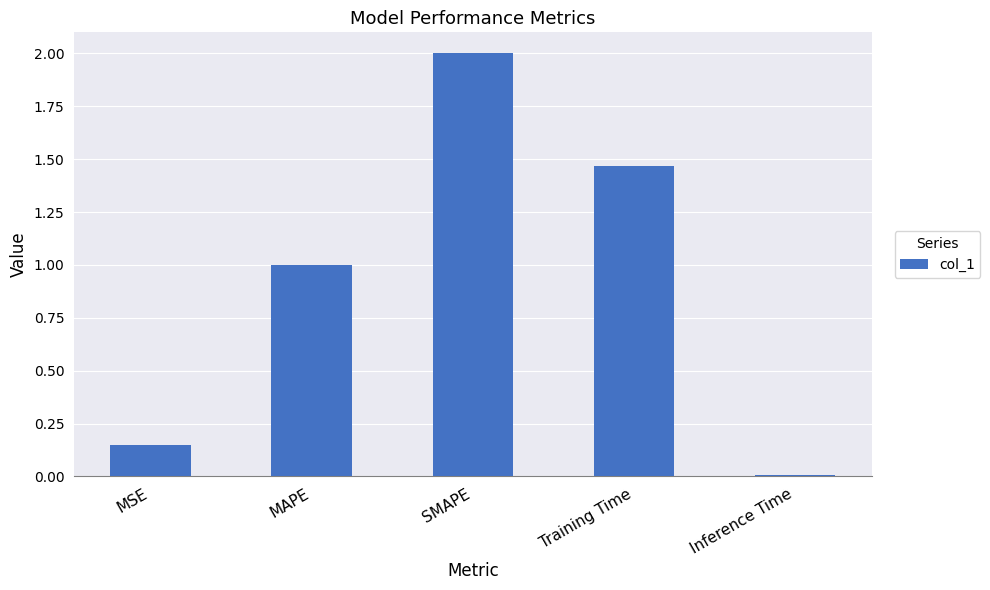

How many data points are less than 1?

2